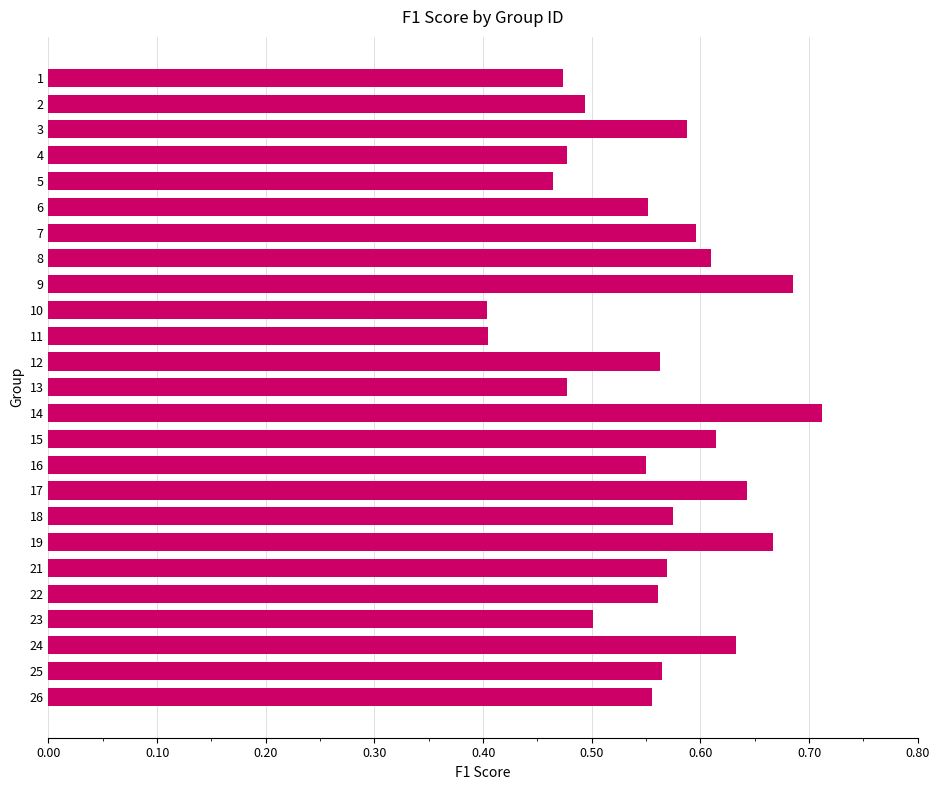

Count the values in the range 0 to 1.

25